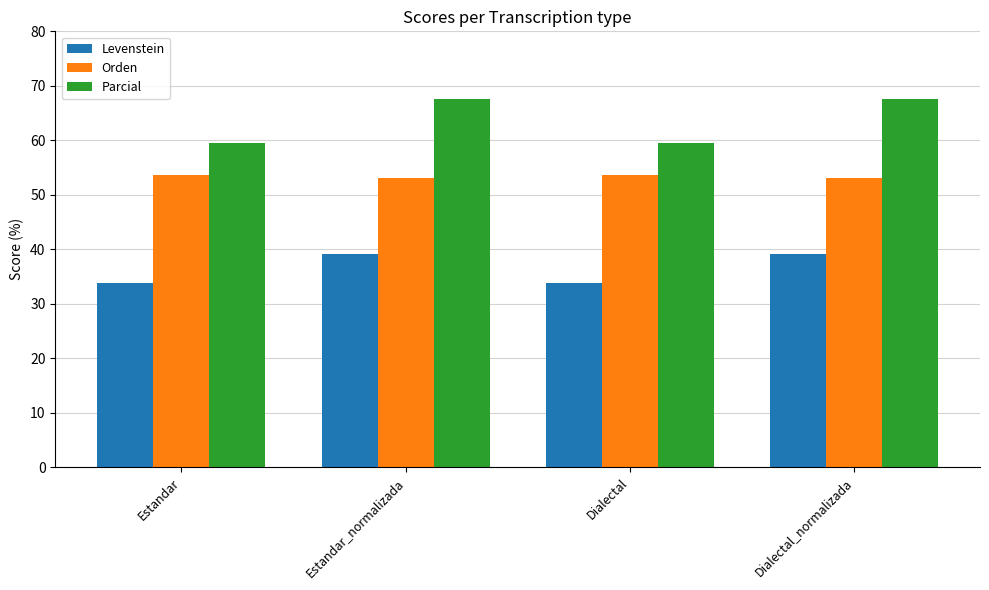

What is the label of the 2nd bar from the left?

Estandar_normalizada